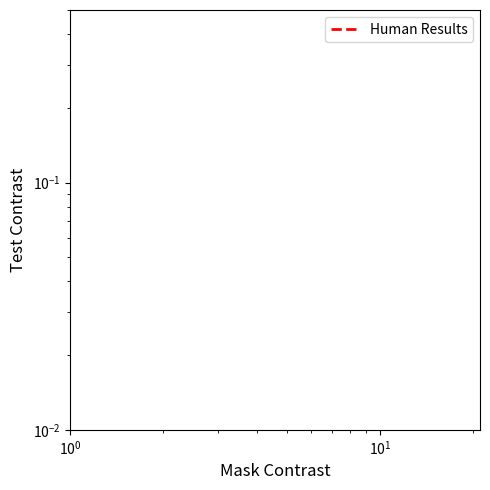

Is it true that the value at 29 is 0.7?

False